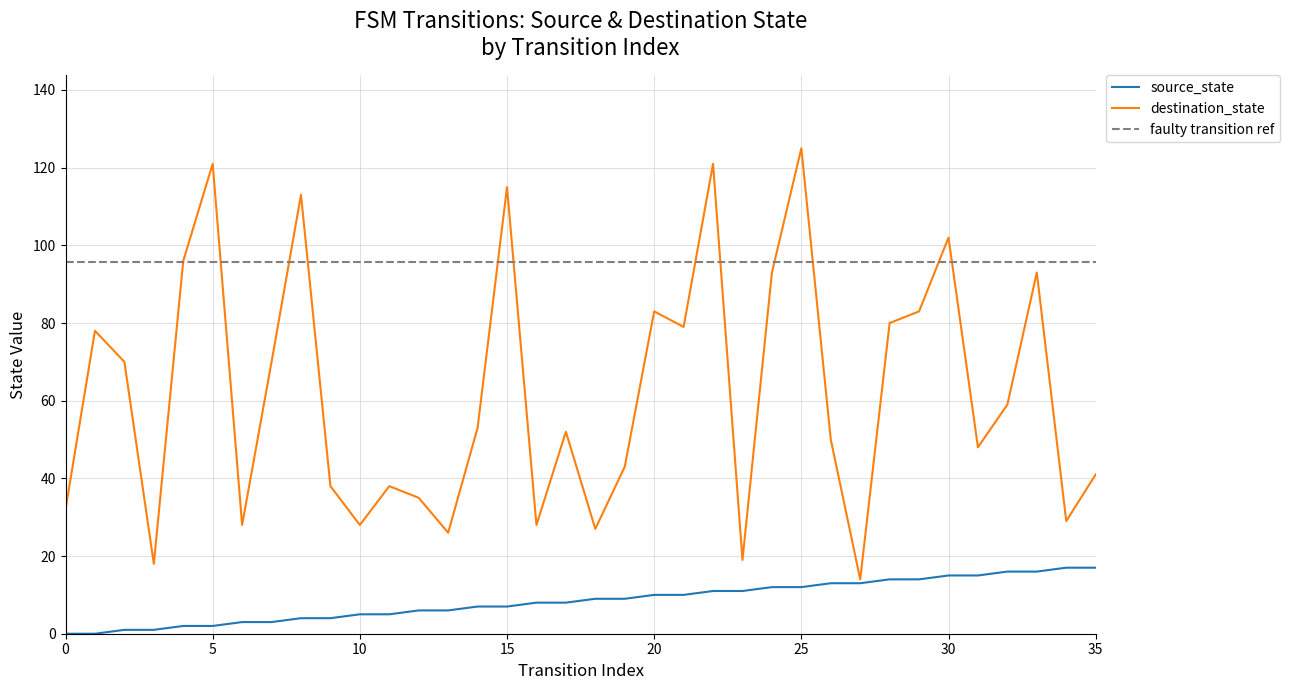

What is the difference between the destination_state values at 0 and 10?

4